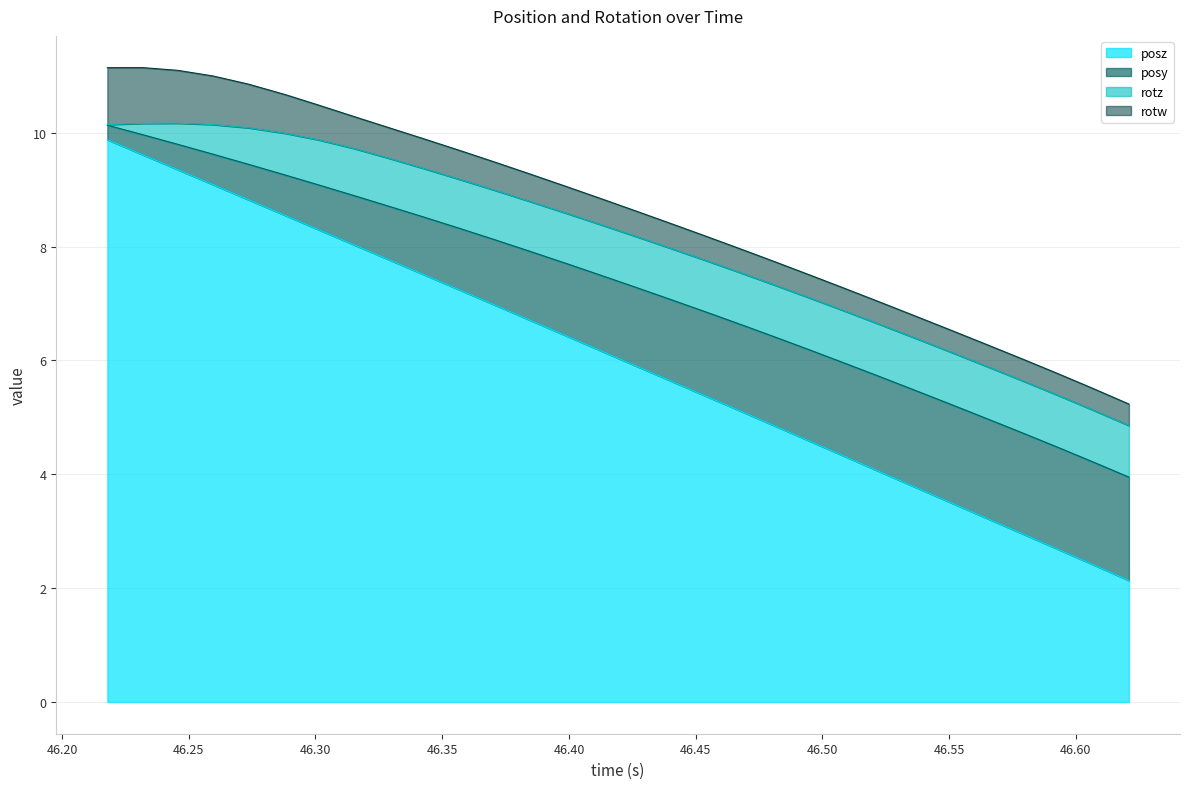

Does the chart have visible grid lines?

Yes